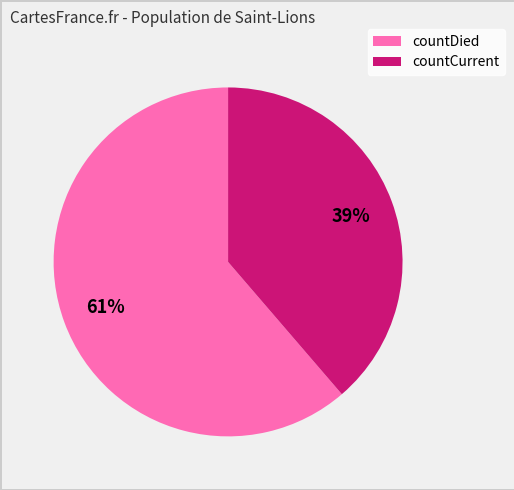

What is the largest slice in the pie chart?

countDied